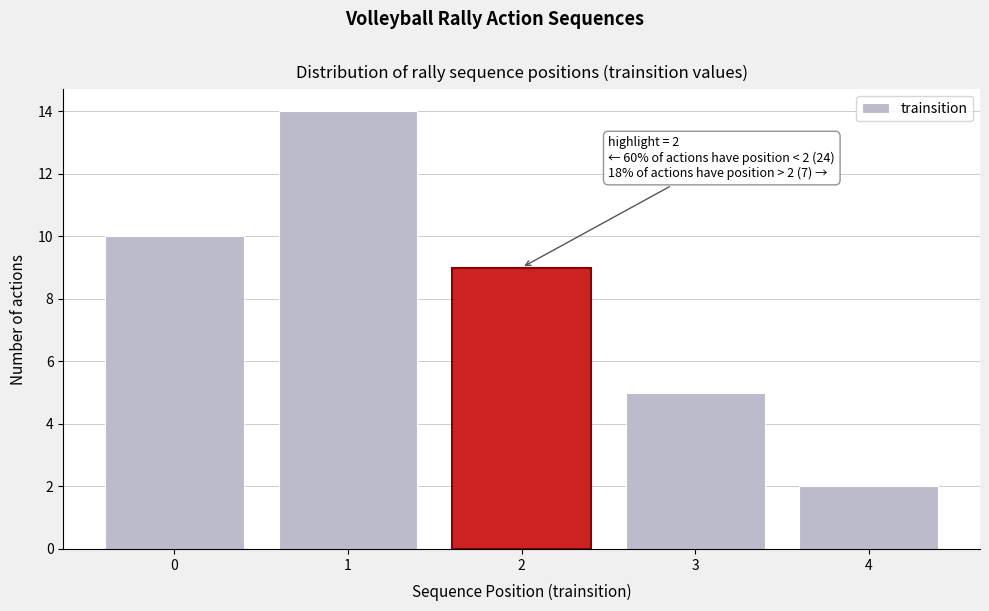

Reading left to right, transcribe all the data shown in this chart.

0=10	1=14	2=9	3=5	4=2